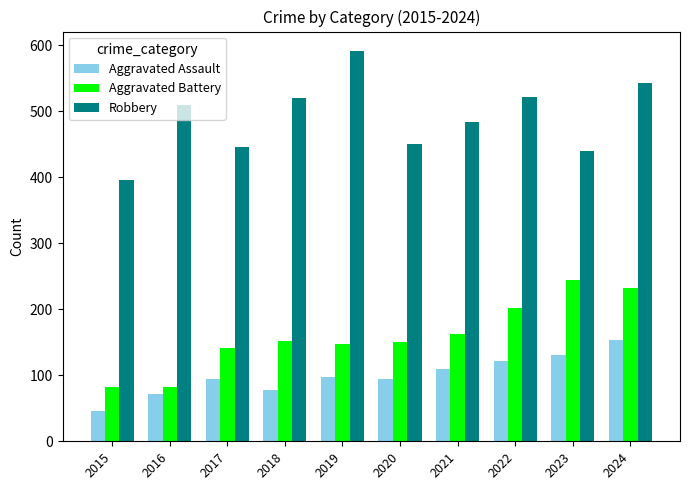

What is the value of the Aggravated Battery bar at the 3rd from the left?

142